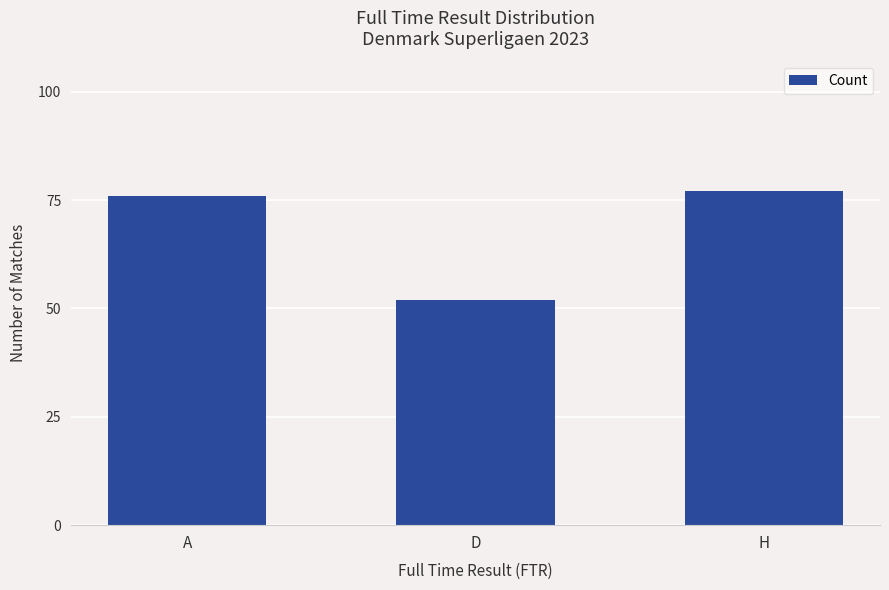

What is the value of the 3rd bar from the left?

77